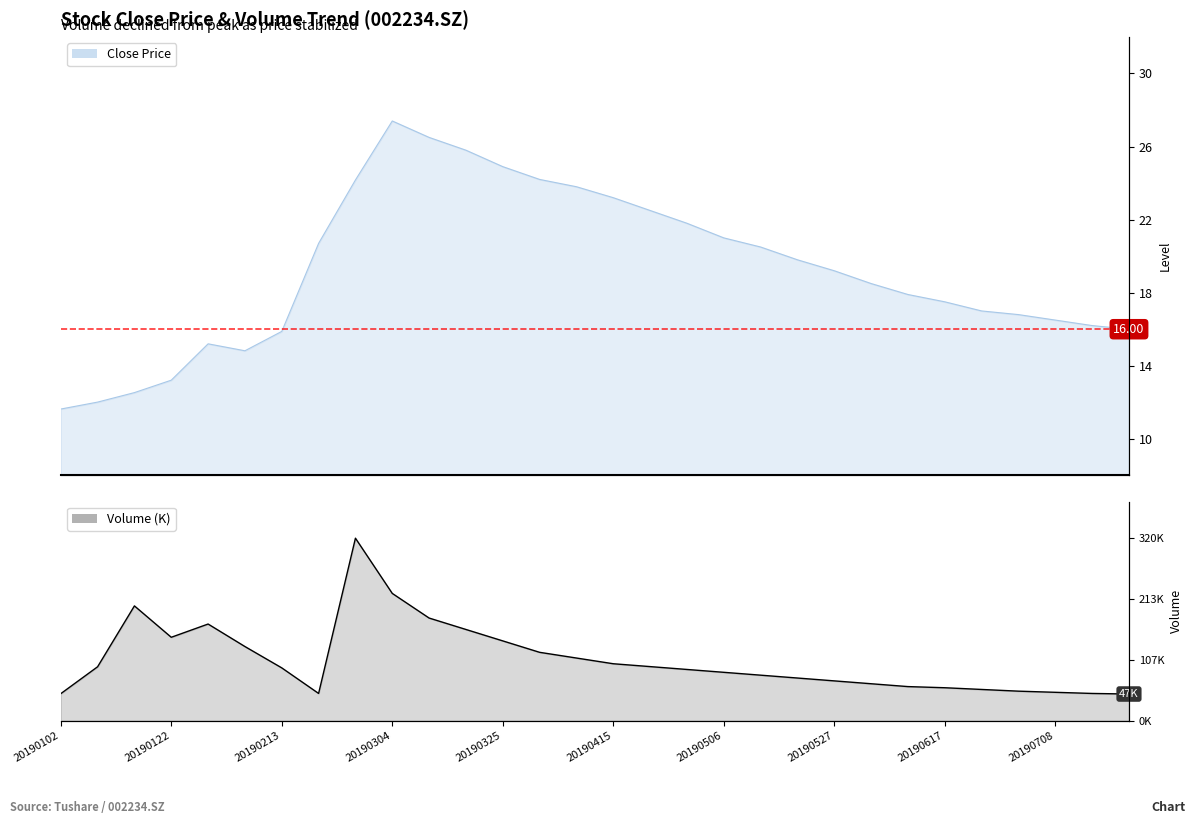

True or false: close and vol cross at least once.

False